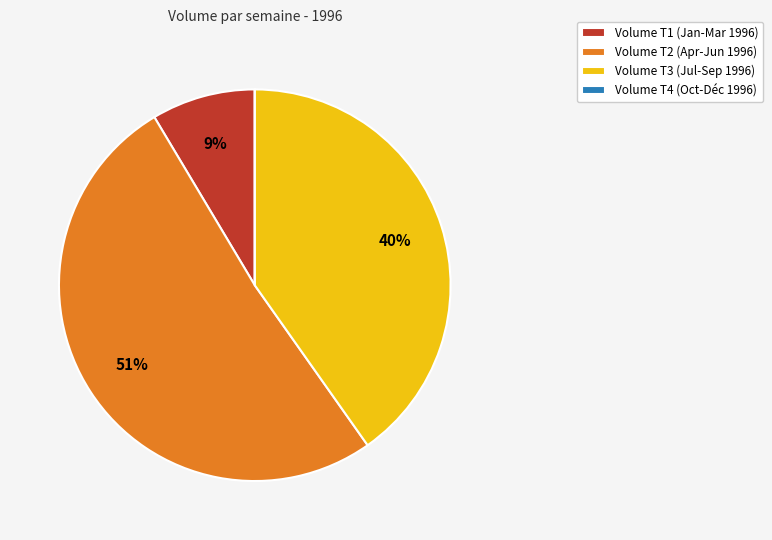

The Volume T2 (Apr-Jun 1996) slice represents 59% of the pie. True or false?

False